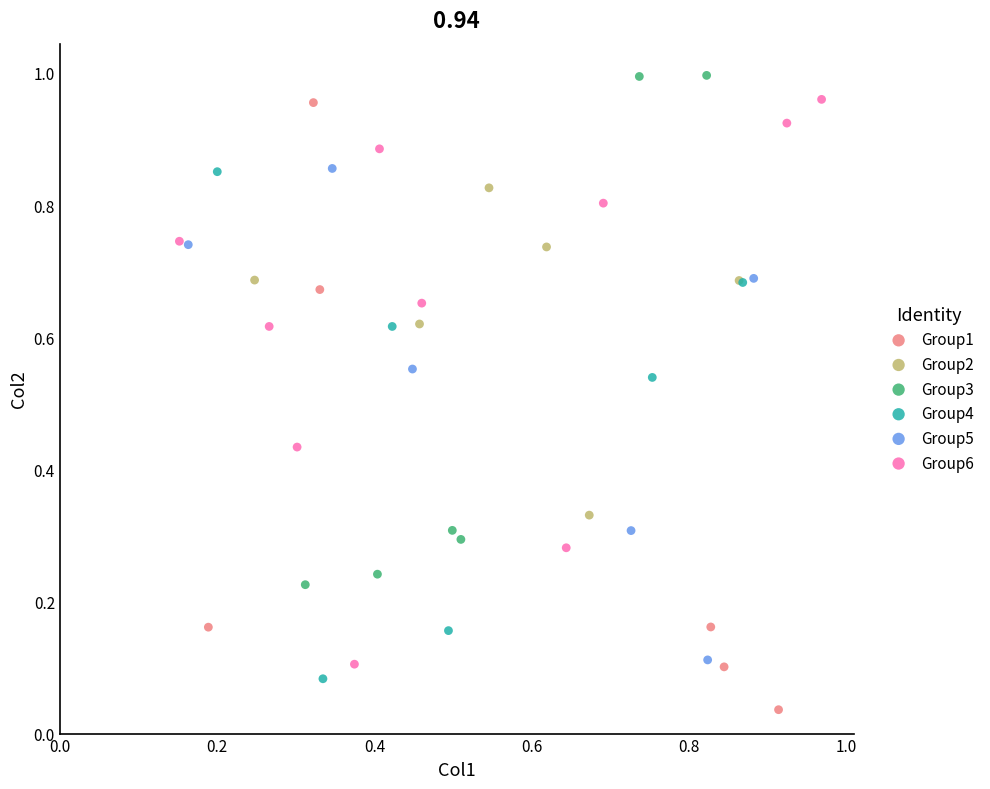

Which series reaches the minimum Y coordinate?

Group1